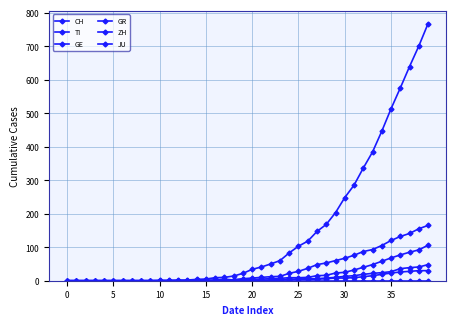

True or false: JU has more than 0 points higher than both neighbors.

False